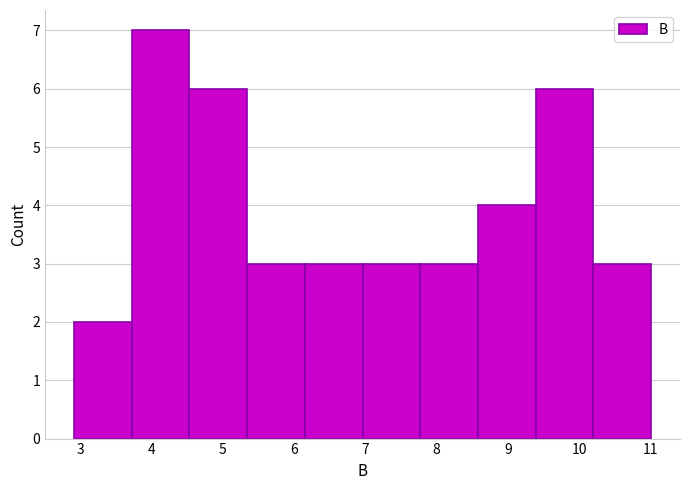

Reading left to right, list every bar in this chart as the range it spans on the x-axis followed by its height. Neither the bar edges nor the heights are printed on the chart, so give them approximately, as read against the axes.

2.91 to 3.72: 2
3.72 to 4.53: 7
4.53 to 5.34: 6
5.34 to 6.15: 3
6.15 to 6.96: 3
6.96 to 7.77: 3
7.77 to 8.58: 3
8.58 to 9.39: 4
9.39 to 10.20: 6
10.20 to 11.01: 3